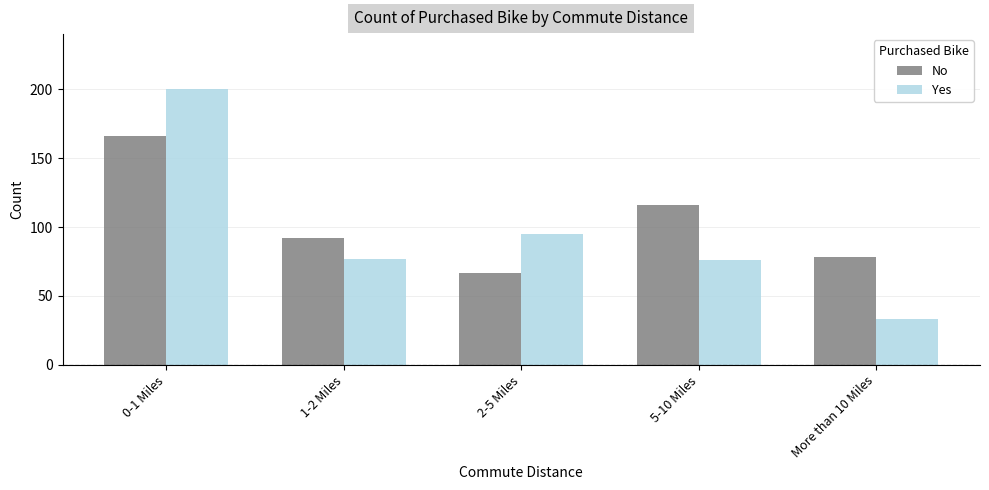

Count the number of categories in the chart.

5